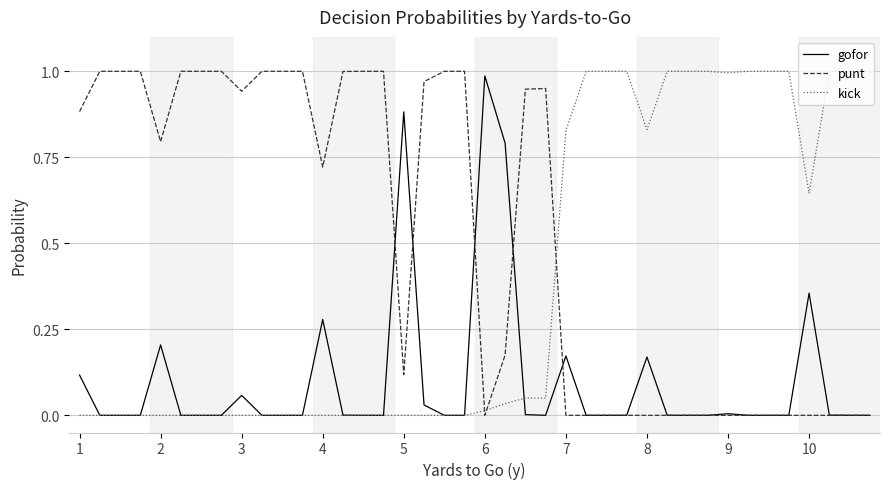

Rank the series by their average value, from highest to lowest.

punt, kick, gofor